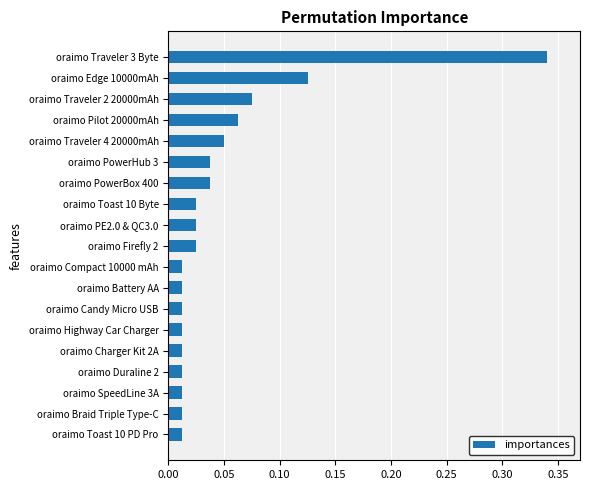

The chart shows a value of 0.1 at oraimo PowerHub 3. True or false?

False